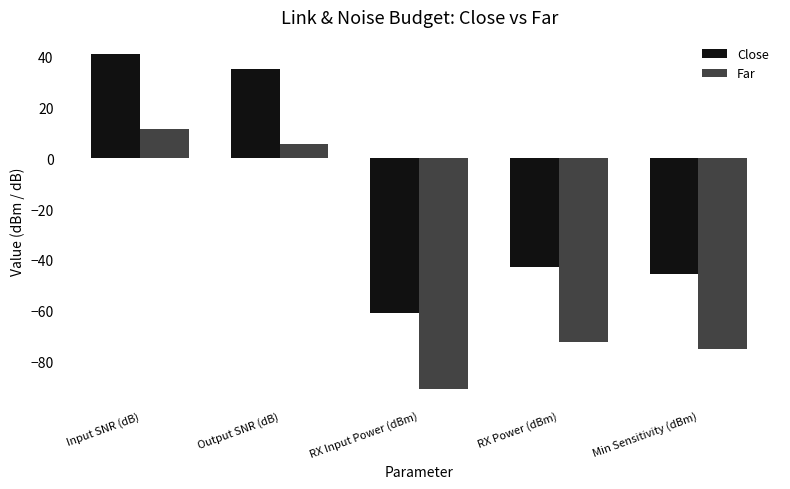

Reading right to left, list all the values displayed in this chart.

Close: -45.6	-42.6	-61.0	34.9	41.1
Far: -75.2	-72.2	-90.6	5.4	11.5